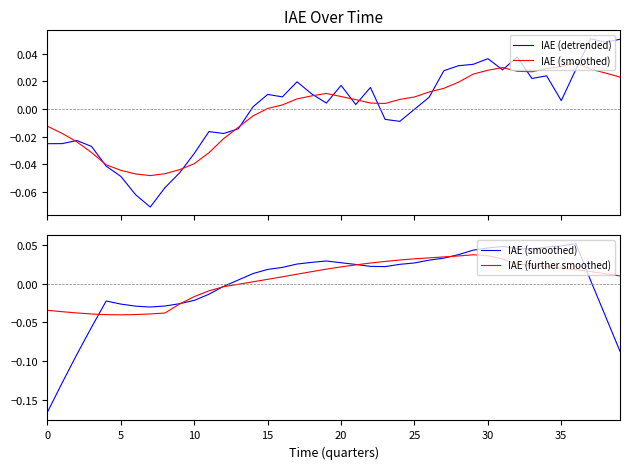

True or false: IAE (further smoothed) has more than 2 interior local peaks.

False